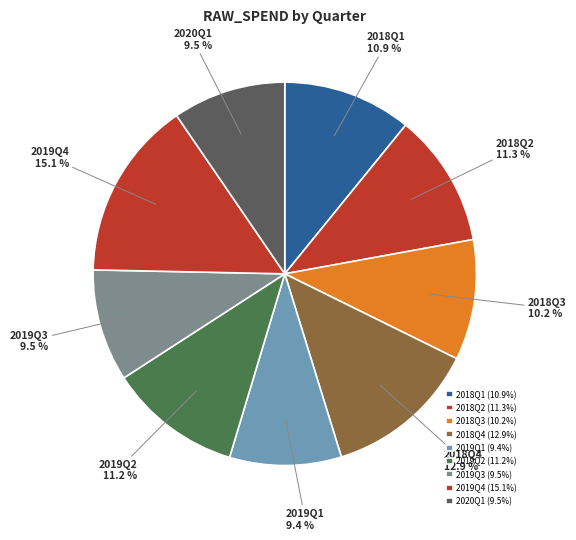

Between 2019Q2 and 2019Q1, which is larger?

2019Q2